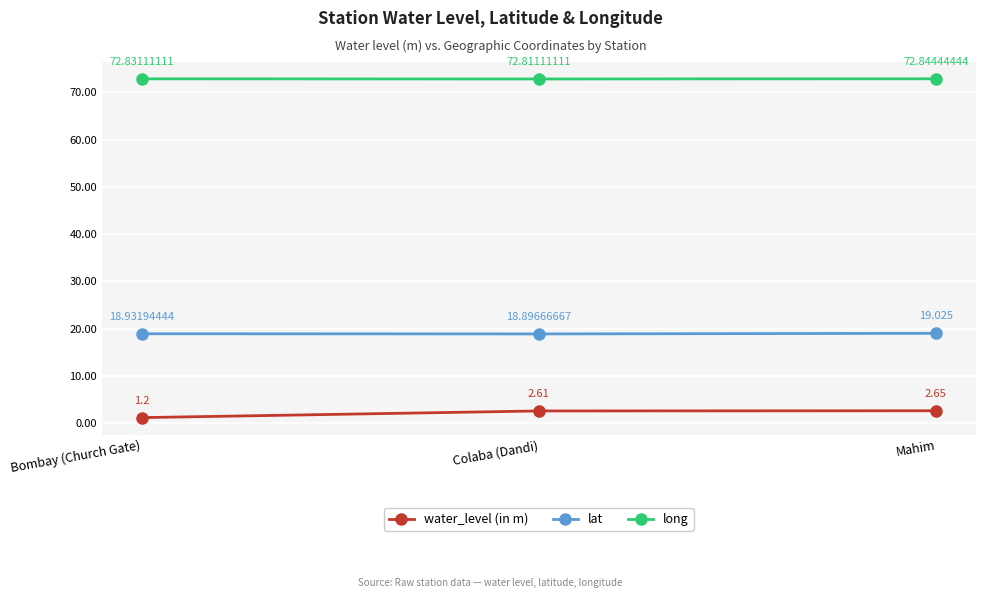

List the labels in order of water_level (in m) value, smallest first.

Bombay (Church Gate), Colaba (Dandi), Mahim